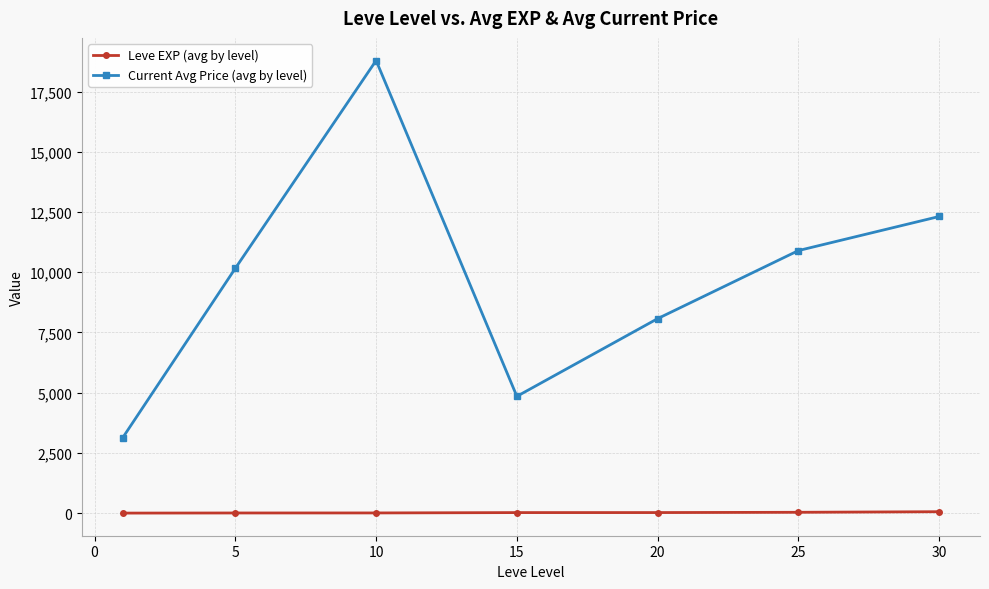

Which series has the largest range (max minus min)?

Current Avg Price (avg by level)